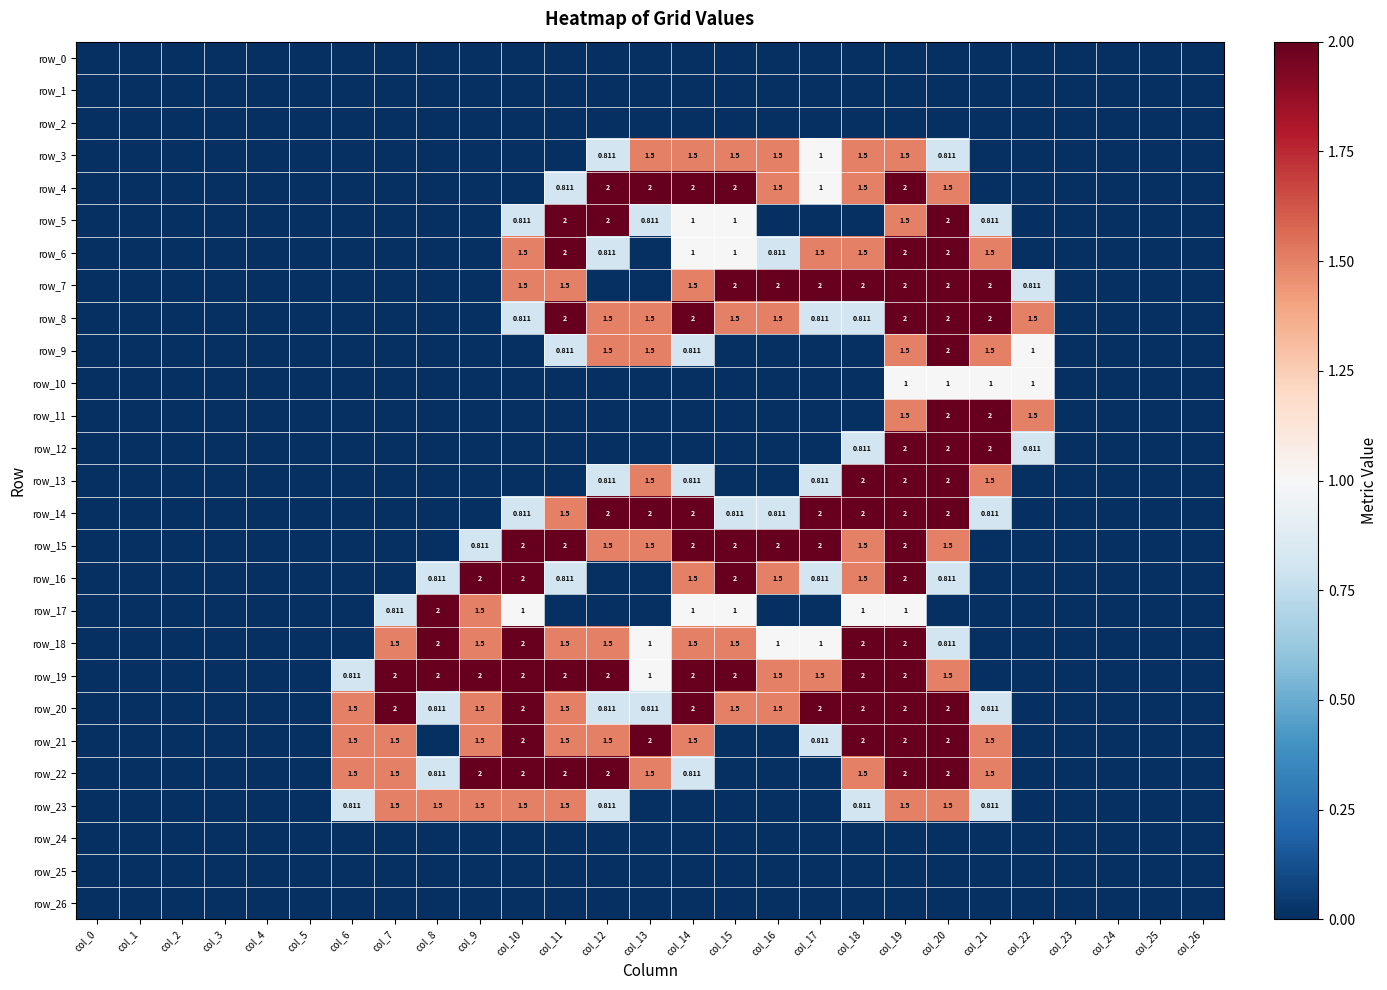

Rank the series at col_24 from lowest to highest value.

row_0, row_1, row_2, row_3, row_4, row_5, row_6, row_7, row_8, row_9, row_10, row_11, row_12, row_13, row_14, row_15, row_16, row_17, row_18, row_19, row_20, row_21, row_22, row_23, row_24, row_25, row_26